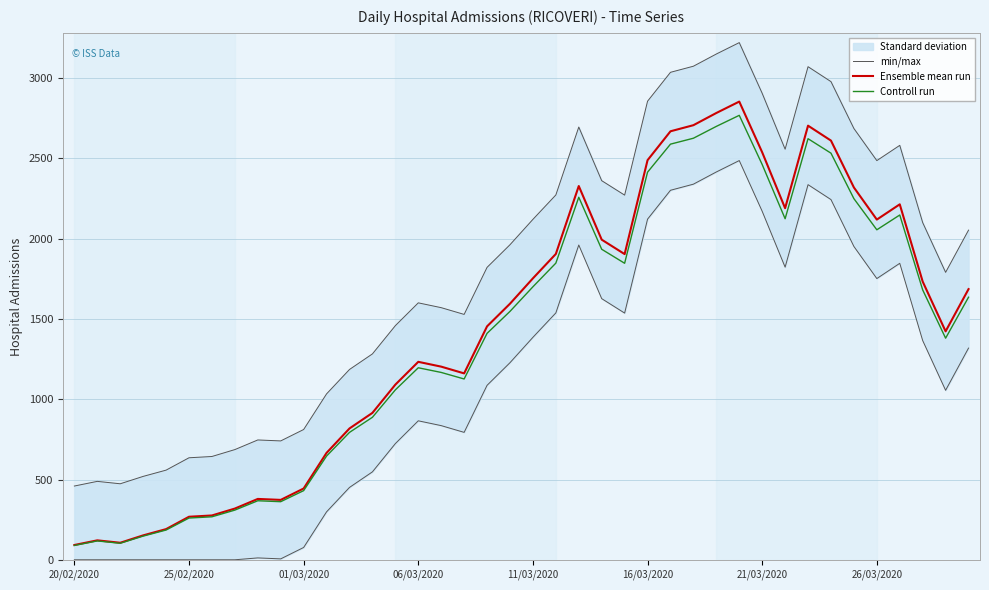

What is the difference between the second highest and minimum values in the Ensemble mean run series?

2691.0